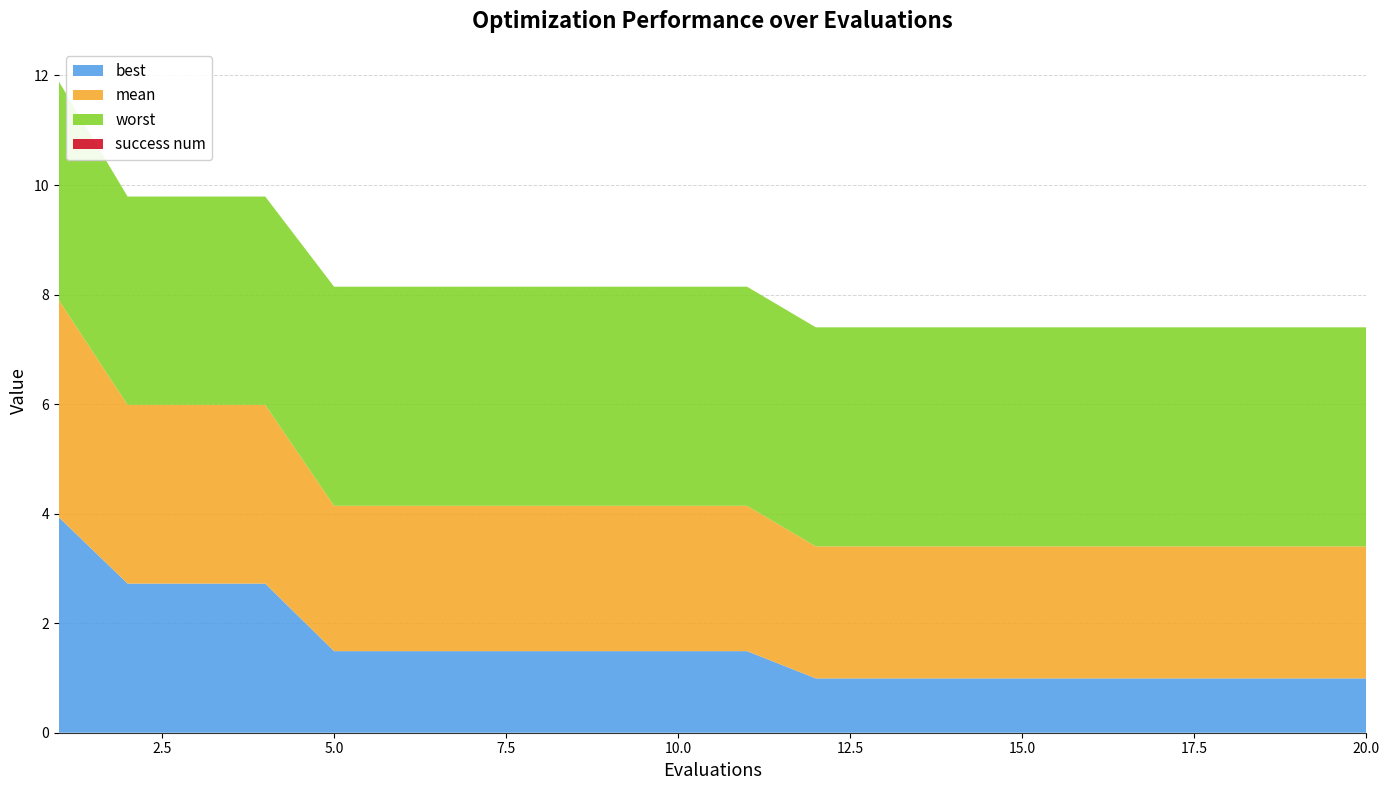

Reading left to right, what are all the values shown in this chart?

mean: 1=4.0	2=3.3	3=3.3	4=3.3	5=2.7	6=2.7	7=2.7	8=2.7	9=2.7	10=2.7	11=2.7	12=2.4	13=2.4	14=2.4	15=2.4	16=2.4	17=2.4	18=2.4	19=2.4	20=2.4
best: 1=3.9	2=2.7	3=2.7	4=2.7	5=1.5	6=1.5	7=1.5	8=1.5	9=1.5	10=1.5	11=1.5	12=1.0	13=1.0	14=1.0	15=1.0	16=1.0	17=1.0	18=1.0	19=1.0	20=1.0
worst: 1=4.0	2=3.8	3=3.8	4=3.8	5=4.0	6=4.0	7=4.0	8=4.0	9=4.0	10=4.0	11=4.0	12=4.0	13=4.0	14=4.0	15=4.0	16=4.0	17=4.0	18=4.0	19=4.0	20=4.0
success num: 1=0.0	2=0.0	3=0.0	4=0.0	5=0.0	6=0.0	7=0.0	8=0.0	9=0.0	10=0.0	11=0.0	12=0.0	13=0.0	14=0.0	15=0.0	16=0.0	17=0.0	18=0.0	19=0.0	20=0.0